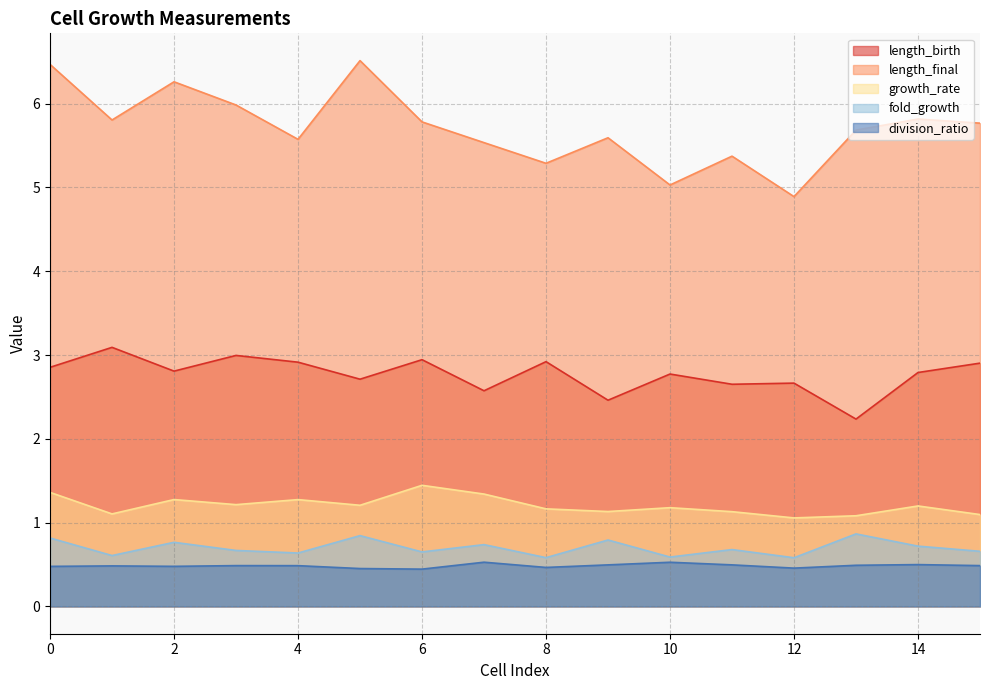

At which label does growth_rate reach its minimum?

12